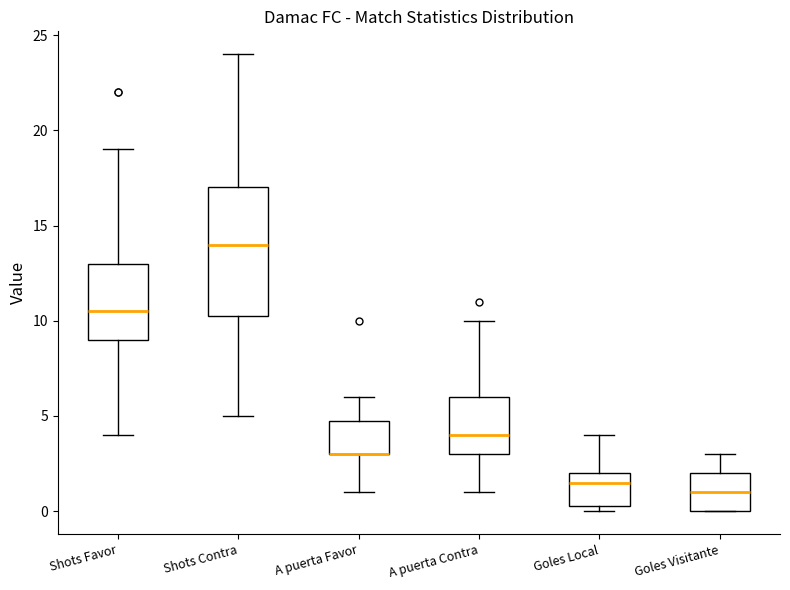

Reading left to right, transcribe this box plot: for each box, give where its median line is, the range the box spans, and where its two whiskers end, as read against the y-axis. The values are not printed on the chart, so give them approximately, as read against the axis.

Shots Favor: median 10.5, box 9.0 to 13.0, whiskers 4.0 to 19.0
Shots Contra: median 14.0, box 10.5 to 17.0, whiskers 5.0 to 24.0
A puerta Favor: median 3.0 (drawn on the box's lower edge), box 3.0 to 5.0, whiskers 1.0 to 6.0
A puerta Contra: median 4.0, box 3.0 to 6.0, whiskers 1.0 to 10.0
Goles Local: median 1.5, box 0.5 to 2.0, whiskers 0.0 to 4.0
Goles Visitante: median 1.0, box 0.0 to 2.0, whiskers 0.0 to 3.0